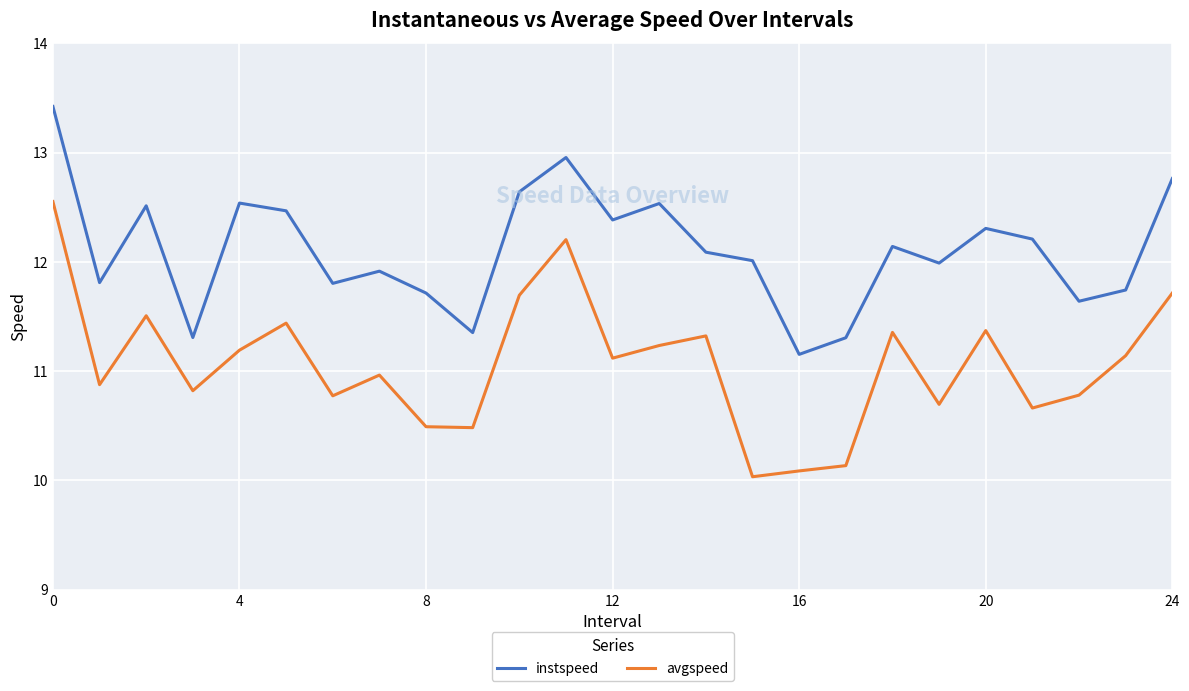

How many values in the avgspeed series exceed 11?

13